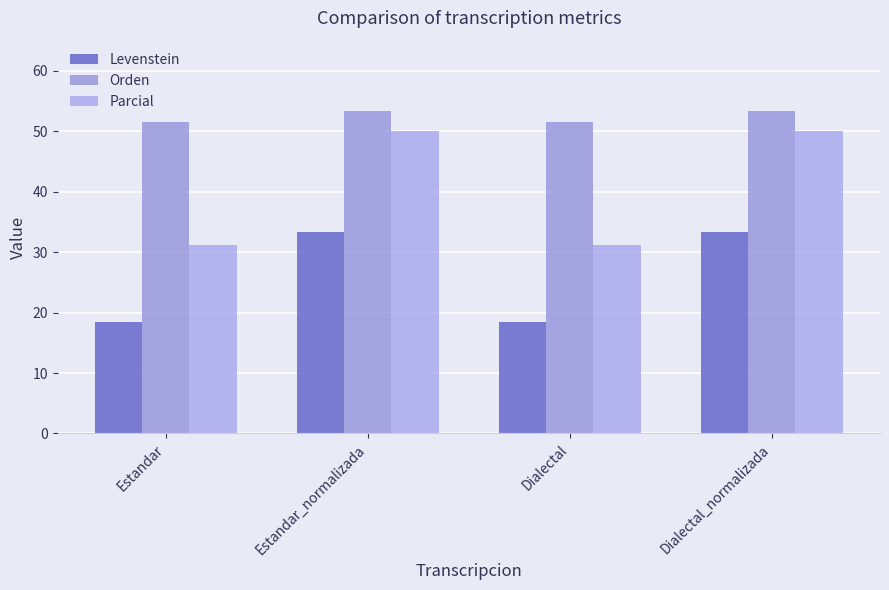

What is the maximum value shown in the chart?

53.3